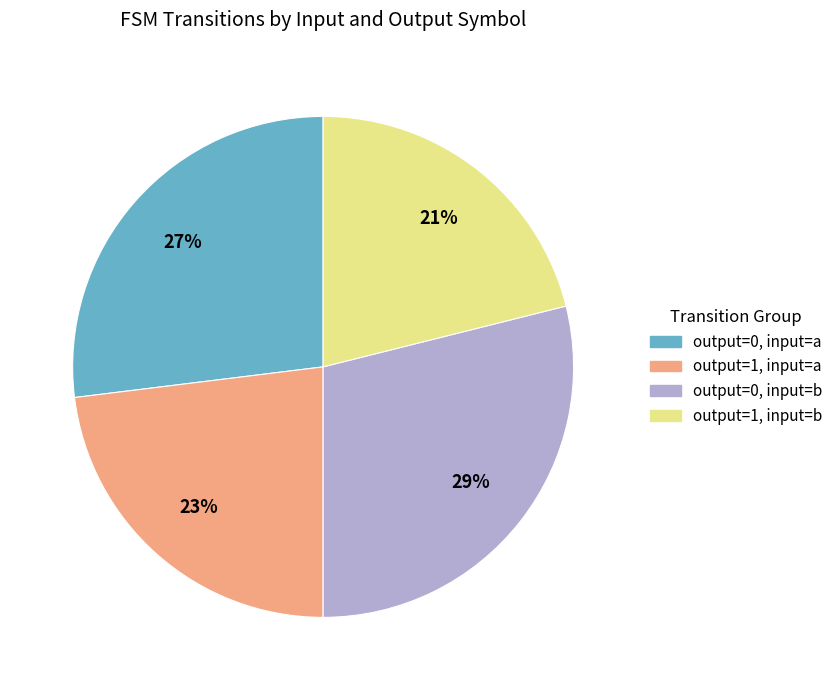

How many slices are in this pie chart?

4